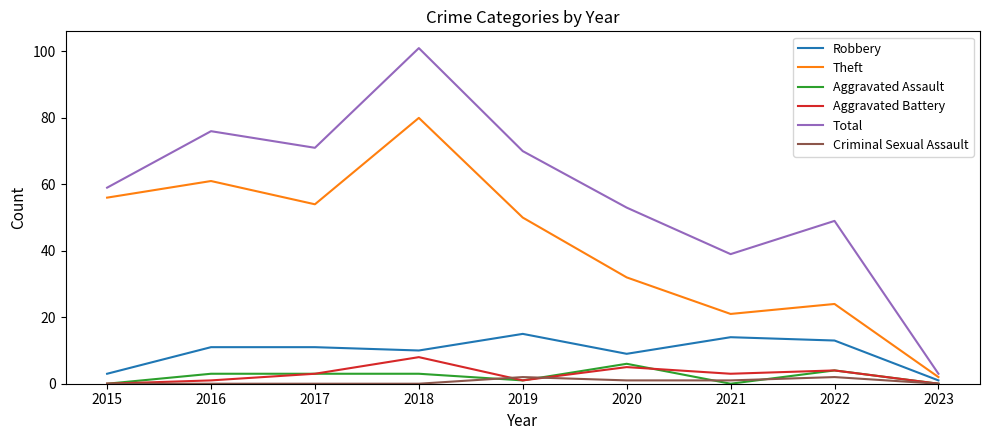

True or false: Aggravated Battery and Aggravated Assault cross at least once.

True